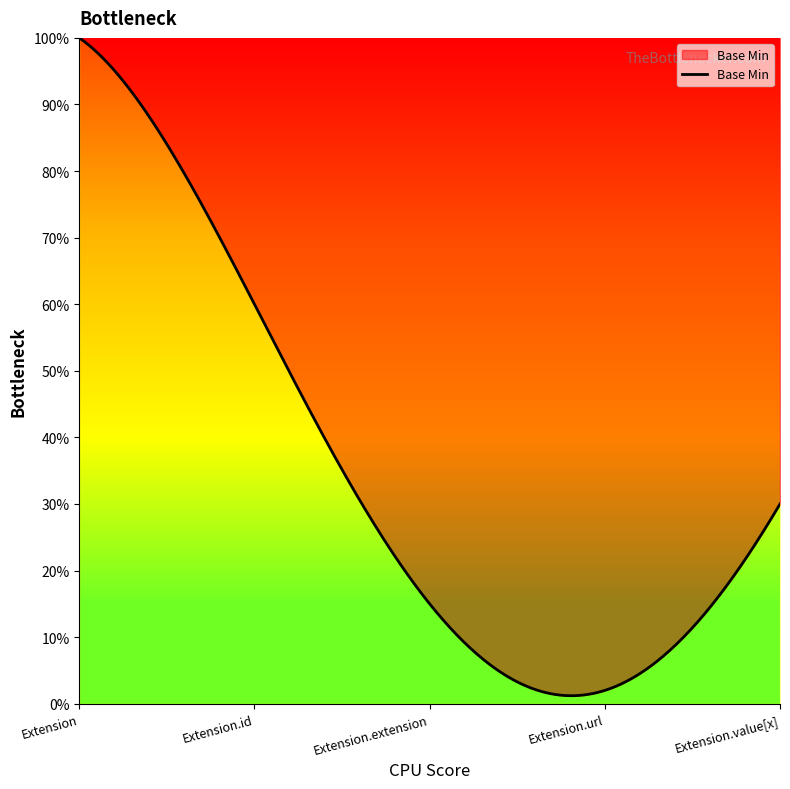

Does the chart have visible grid lines?

No